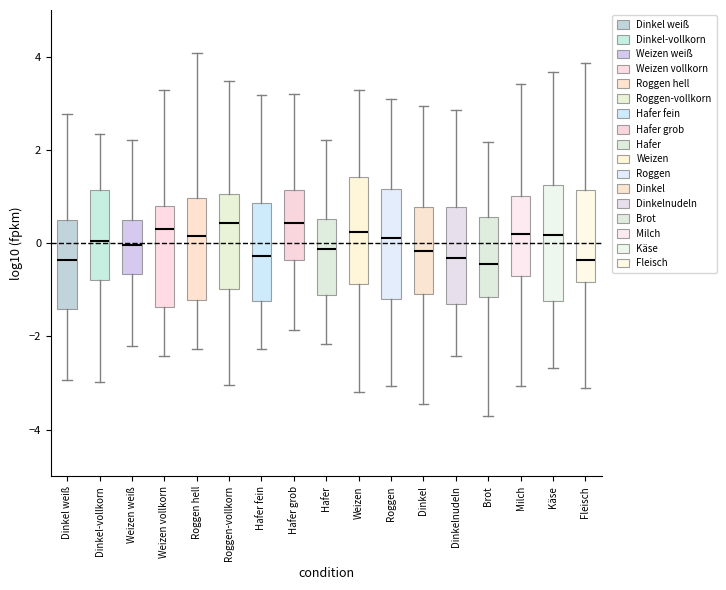

Reading left to right, transcribe this box plot: for each box, give where its median line is, the range the box spans, and where its two whiskers end, as read against the y-axis. The values are not printed on the chart, so give them approximately, as read against the axis.

Dinkel weiß: median -0.4, box -1.4 to 0.4, whiskers -3.0 to 2.8
Dinkel-vollkorn: median 0.0, box -0.8 to 1.2, whiskers -3.0 to 2.4
Weizen weiß: median 0.0, box -0.6 to 0.6, whiskers -2.2 to 2.2
Weizen vollkorn: median 0.4, box -1.4 to 0.8, whiskers -2.4 to 3.2
Roggen hell: median 0.2, box -1.2 to 1.0, whiskers -2.2 to 4.0
Roggen-vollkorn: median 0.4, box -1.0 to 1.0, whiskers -3.0 to 3.4
Hafer fein: median -0.2, box -1.2 to 0.8, whiskers -2.2 to 3.2
Hafer grob: median 0.4, box -0.4 to 1.2, whiskers -1.8 to 3.2
Hafer: median -0.2, box -1.2 to 0.6, whiskers -2.2 to 2.2
Weizen: median 0.2, box -0.8 to 1.4, whiskers -3.2 to 3.2
Roggen: median 0.2, box -1.2 to 1.2, whiskers -3.0 to 3.0
Dinkel: median -0.2, box -1.0 to 0.8, whiskers -3.4 to 3.0
Dinkelnudeln: median -0.4, box -1.4 to 0.8, whiskers -2.4 to 2.8
Brot: median -0.4, box -1.2 to 0.6, whiskers -3.8 to 2.2
Milch: median 0.2, box -0.6 to 1.0, whiskers -3.0 to 3.4
Käse: median 0.2, box -1.2 to 1.2, whiskers -2.6 to 3.6
Fleisch: median -0.4, box -0.8 to 1.2, whiskers -3.2 to 3.8